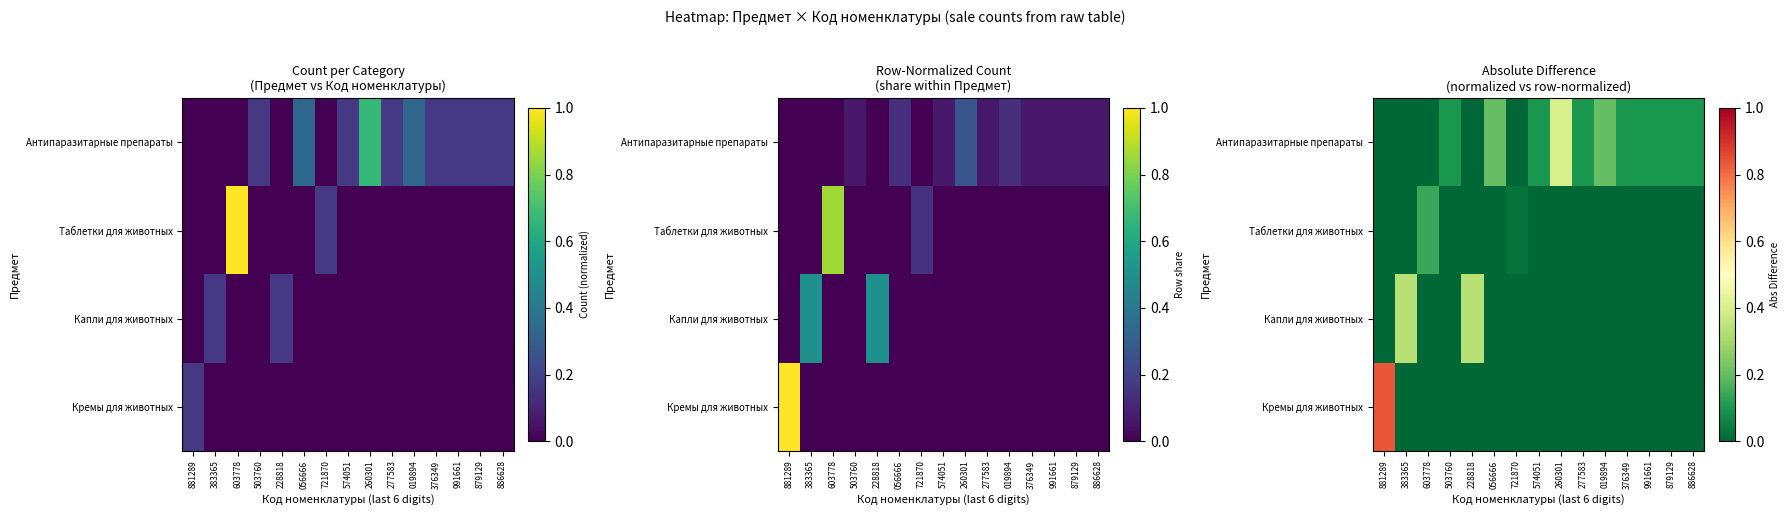

True or false: Кремы для животных has a value of 0.3 at 260301.

False